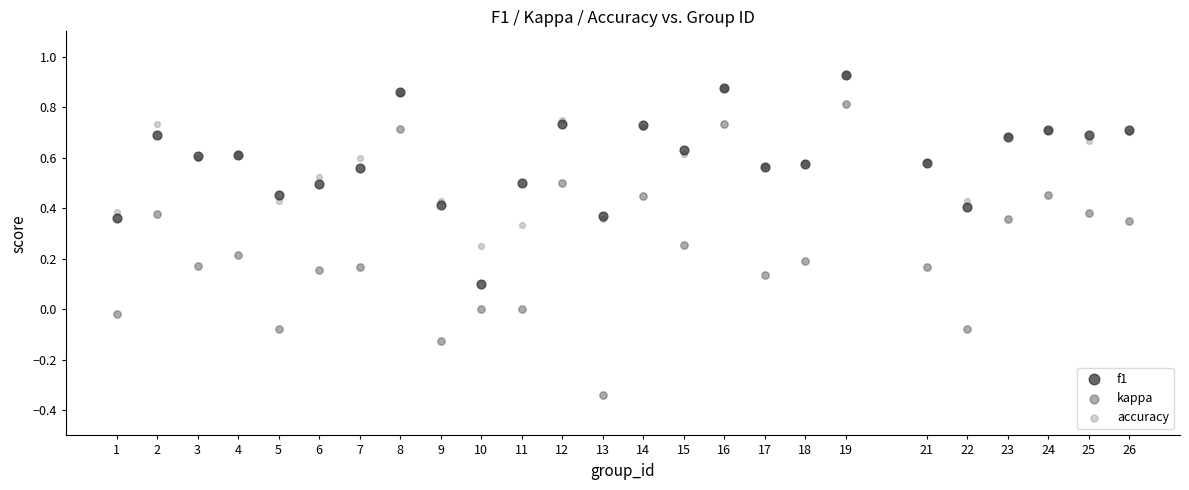

Which series reaches the minimum Y coordinate?

kappa